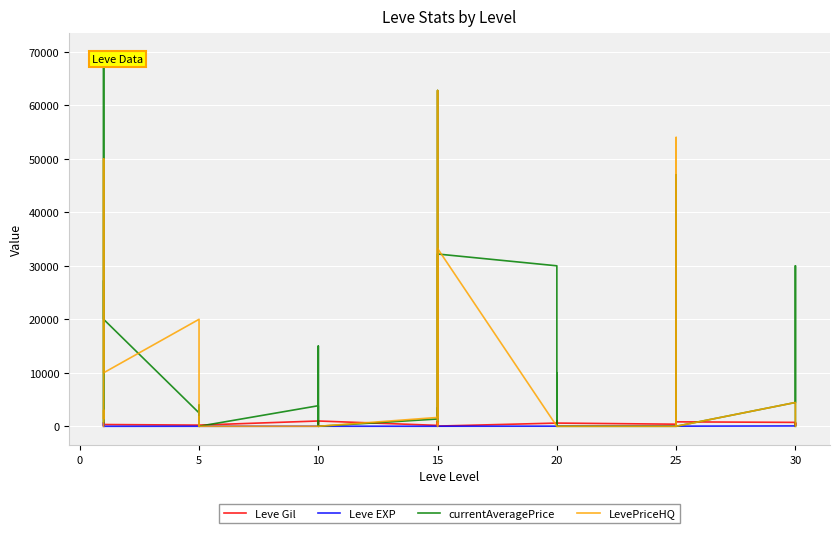

How many lines are shown in the chart?

4